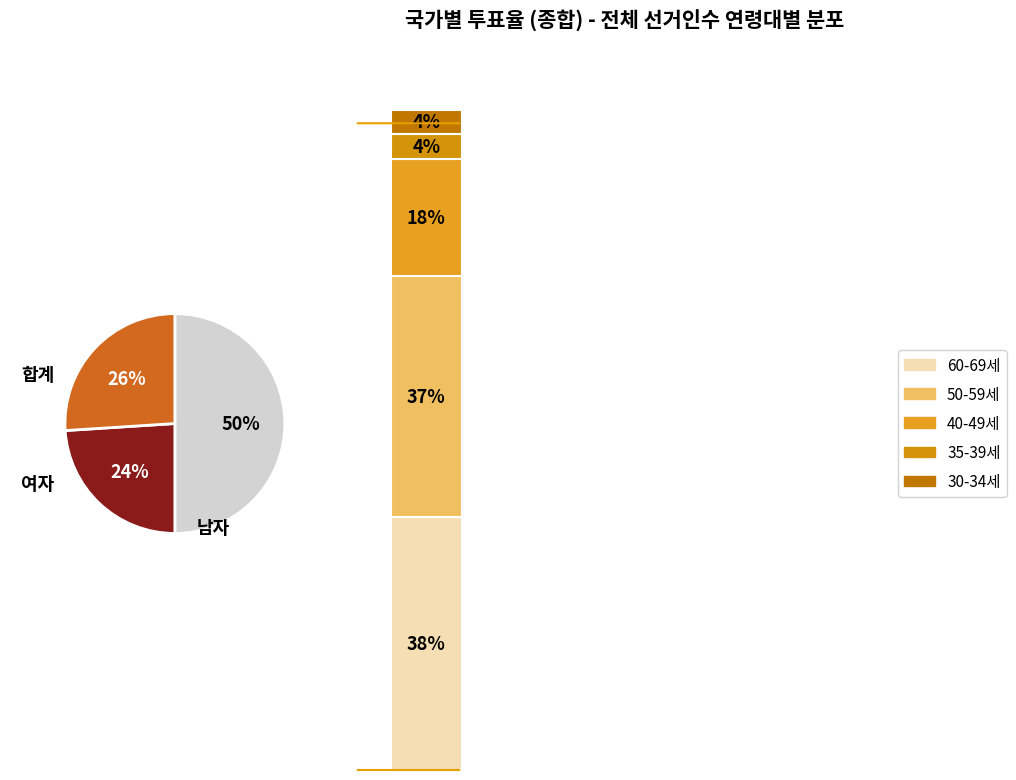

Is there a majority slice in this chart?

No